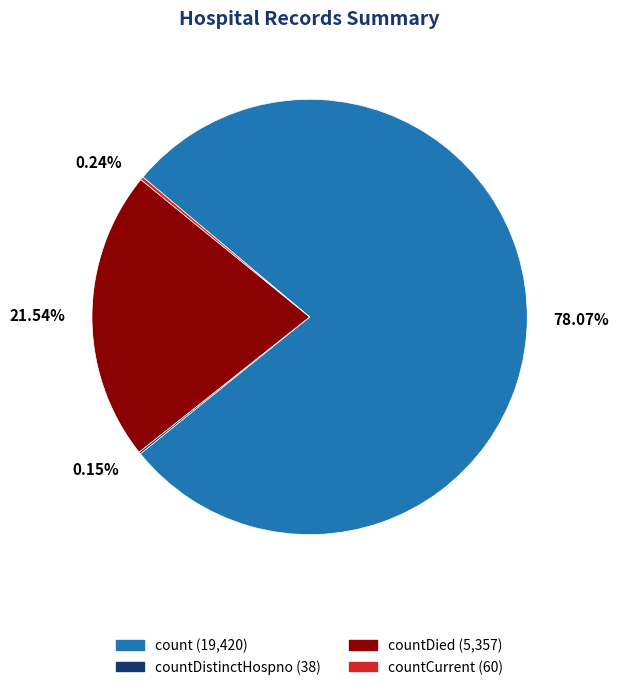

Is there any slice that represents more than half of the pie?

Yes